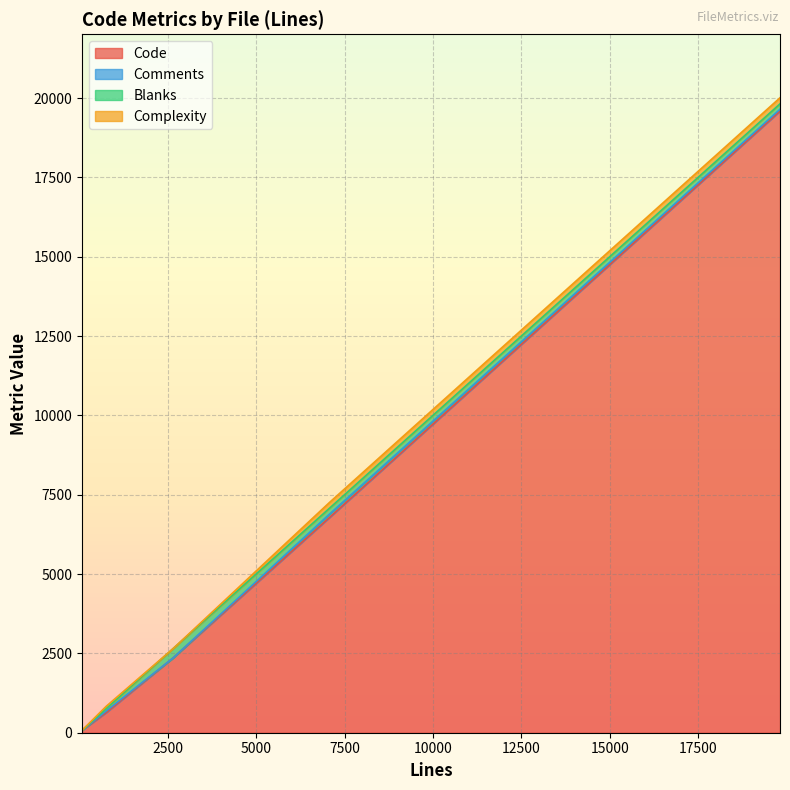

What is the value of the Blanks point at the 4th from the left?

75